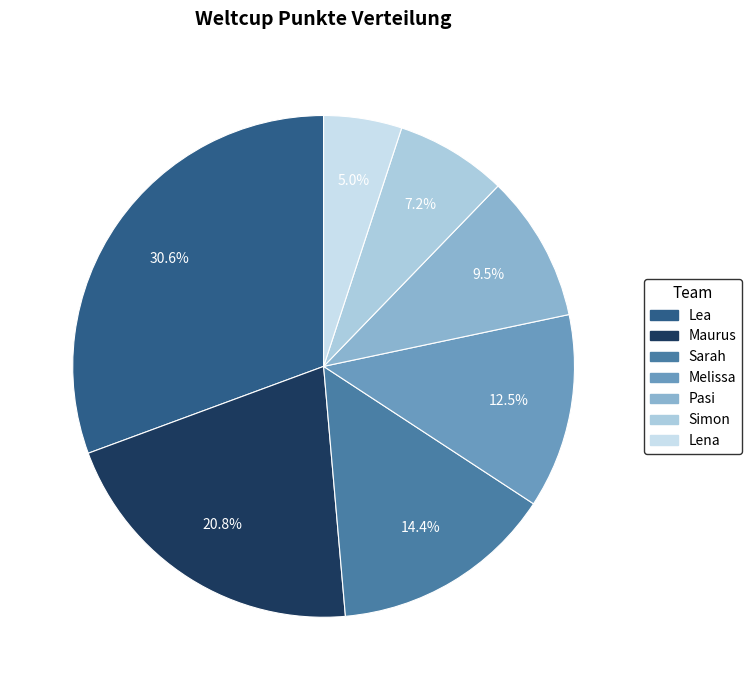

Approximately how many times larger is the value at Simon compared to Sarah?

0.5